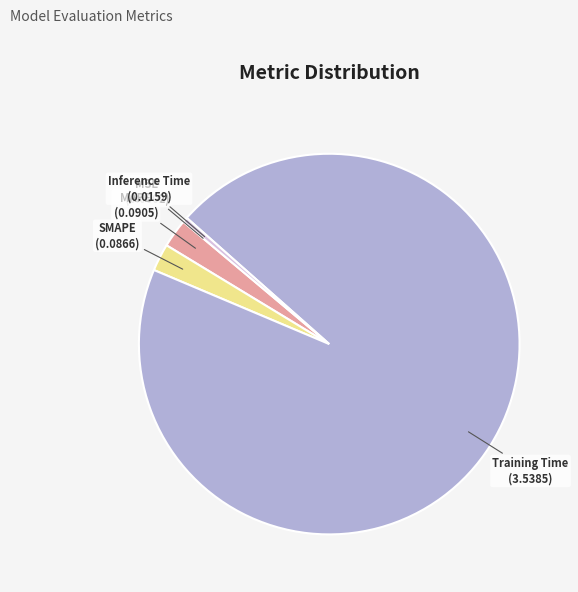

Do Training Time and Inference Time together represent more than half of the pie?

Yes